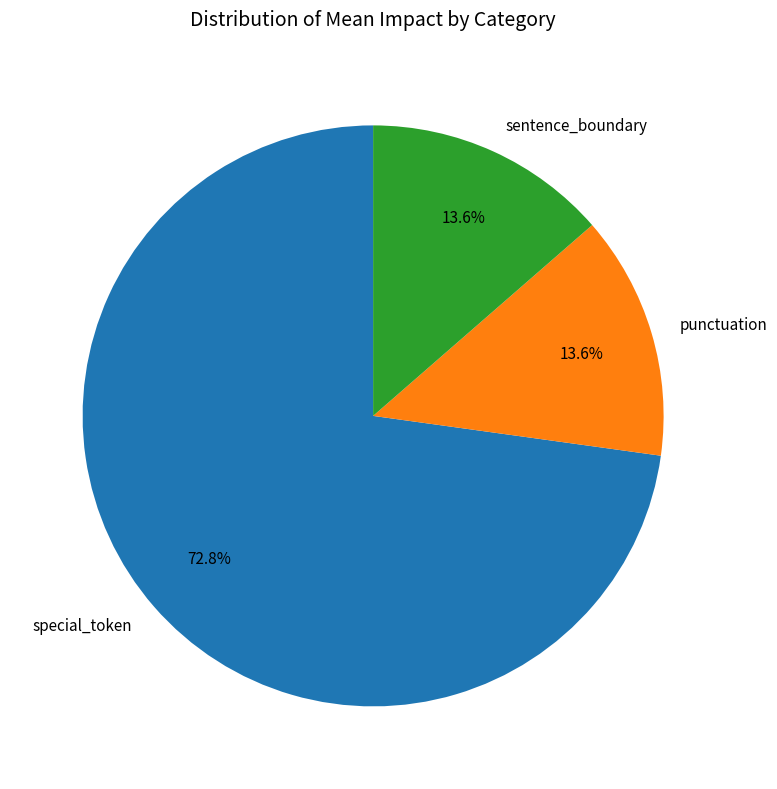

Combined, what portion of the pie is punctuation and special_token?

86.4%